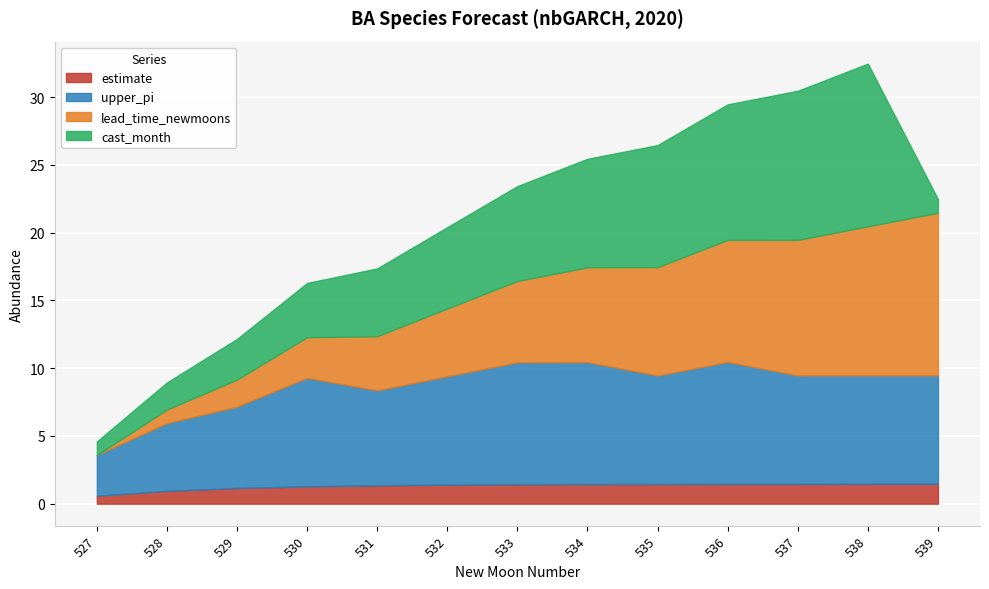

Reading left to right, extract all data points from this chart.

estimate: 527=0.6	528=0.9	529=1.2	530=1.3	531=1.4	532=1.4	533=1.4	534=1.4	535=1.5	536=1.5	537=1.5	538=1.5	539=1.5
upper_pi: 527=3.0	528=5.0	529=6.0	530=8.0	531=7.0	532=8.0	533=9.0	534=9.0	535=8.0	536=9.0	537=8.0	538=8.0	539=8.0
lead_time_newmoons: 527=0.0	528=1.0	529=2.0	530=3.0	531=4.0	532=5.0	533=6.0	534=7.0	535=8.0	536=9.0	537=10.0	538=11.0	539=12.0
cast_month: 527=1.0	528=2.0	529=3.0	530=4.0	531=5.0	532=6.0	533=7.0	534=8.0	535=9.0	536=10.0	537=11.0	538=12.0	539=1.0